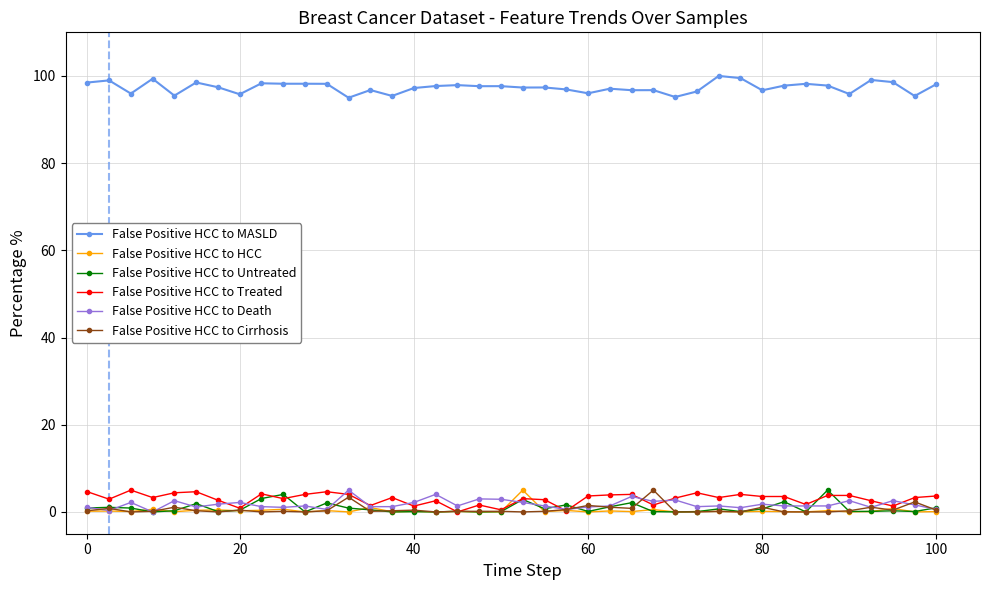

Count the number of data series in this chart.

6